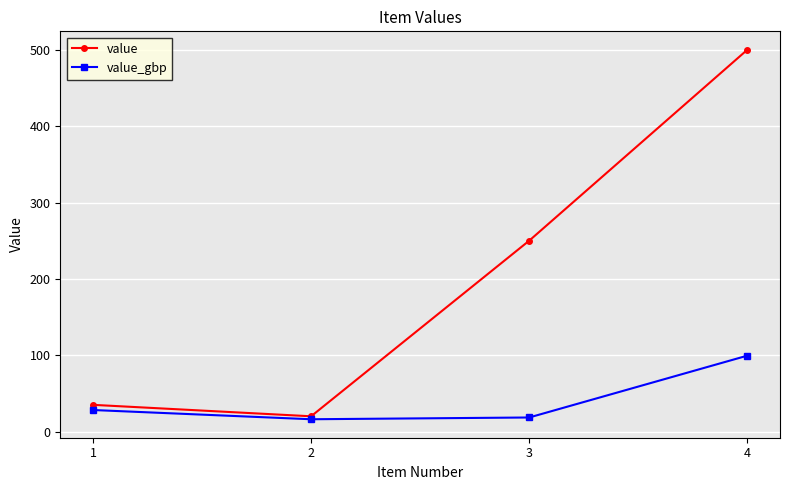

Between 2 and 3, which series saw the biggest shift?

value